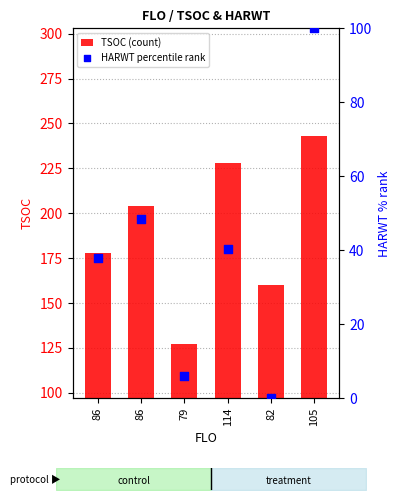

At which category is the sum across all series the highest?

105